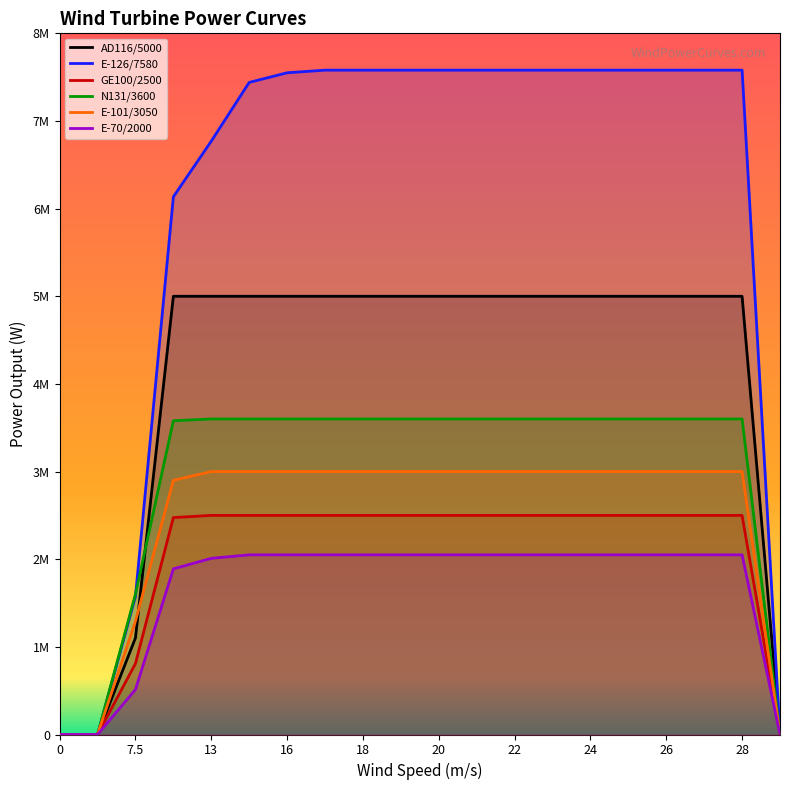

Which series has the largest total across all categories?

E-126/7580